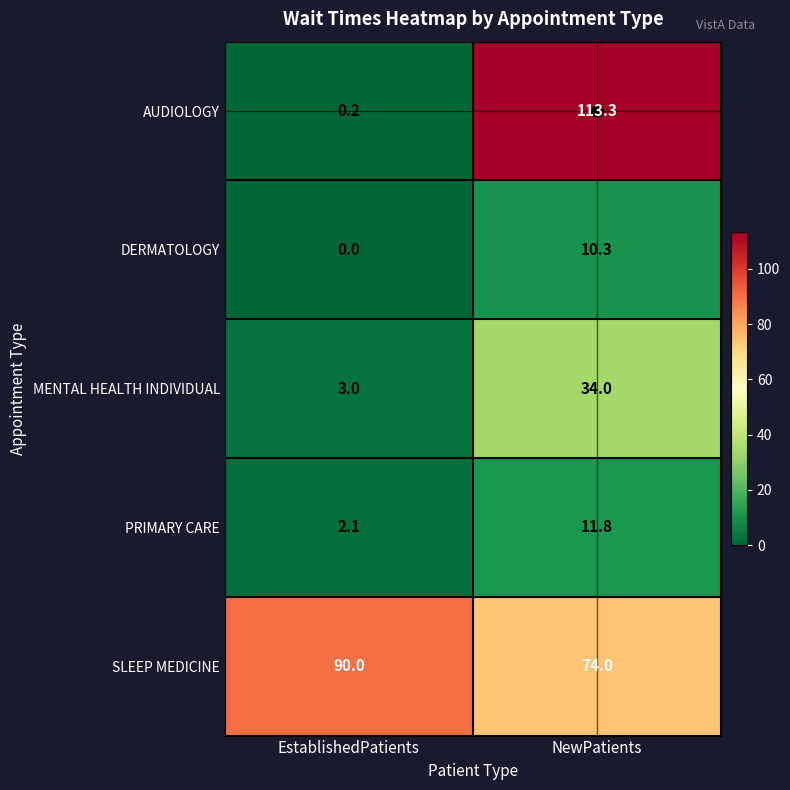

Which series has the widest spread of values?

AUDIOLOGY